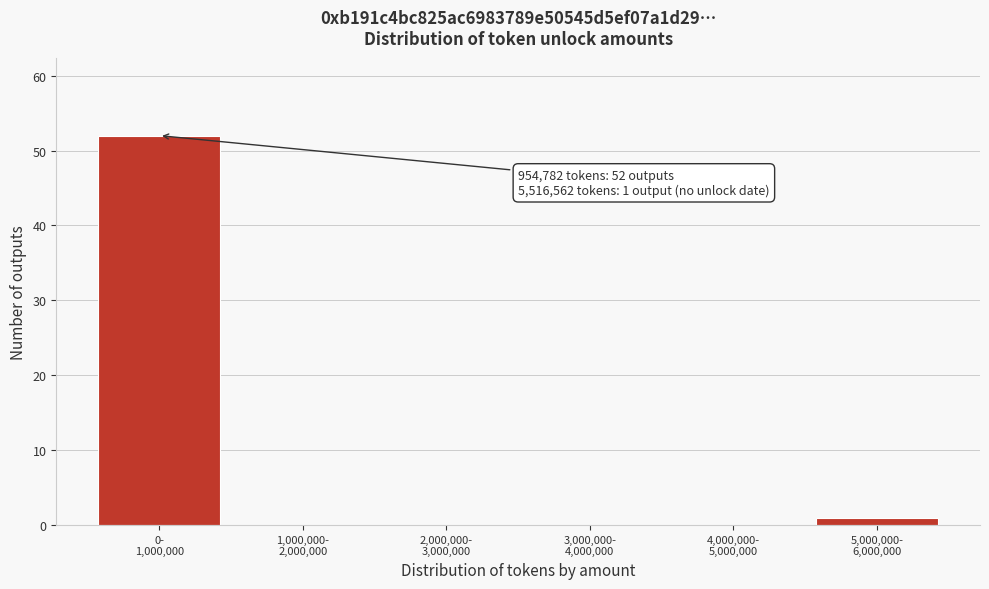

What is the greatest value displayed?

52